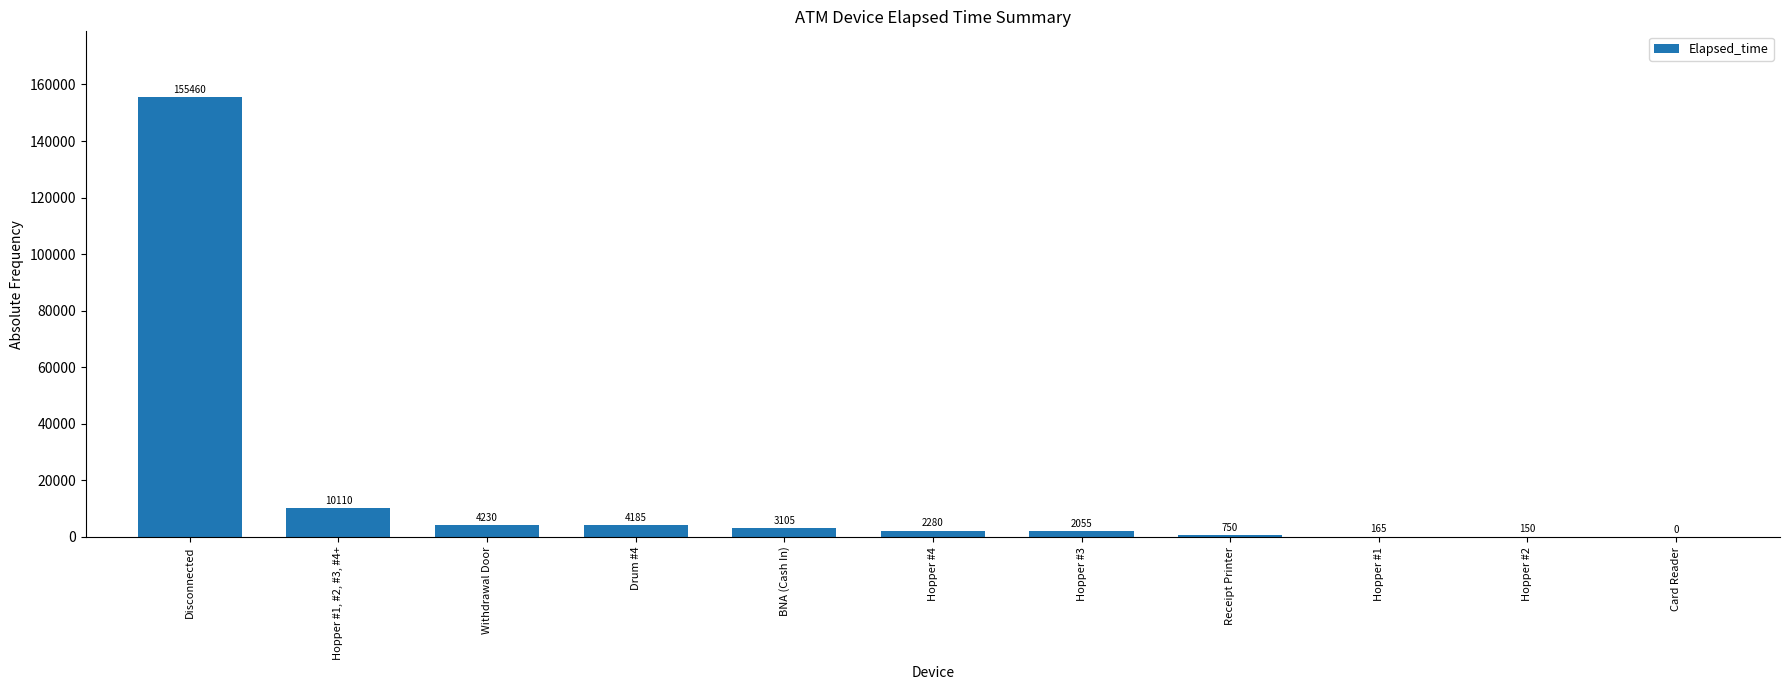

Are the bars grouped side by side (vs. stacked)?

No